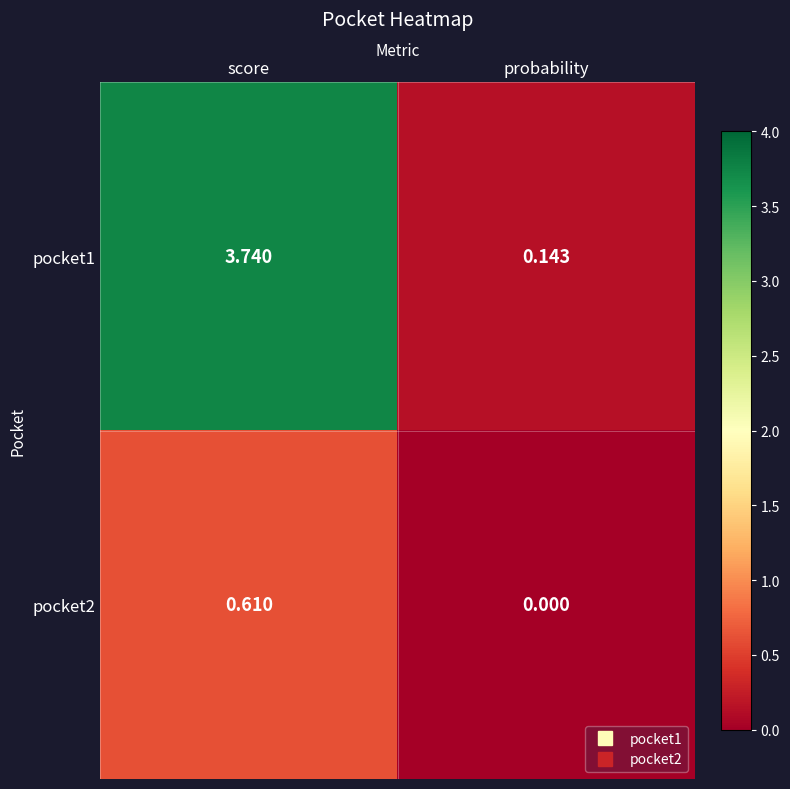

Which category has the highest value in the pocket1 series?

score